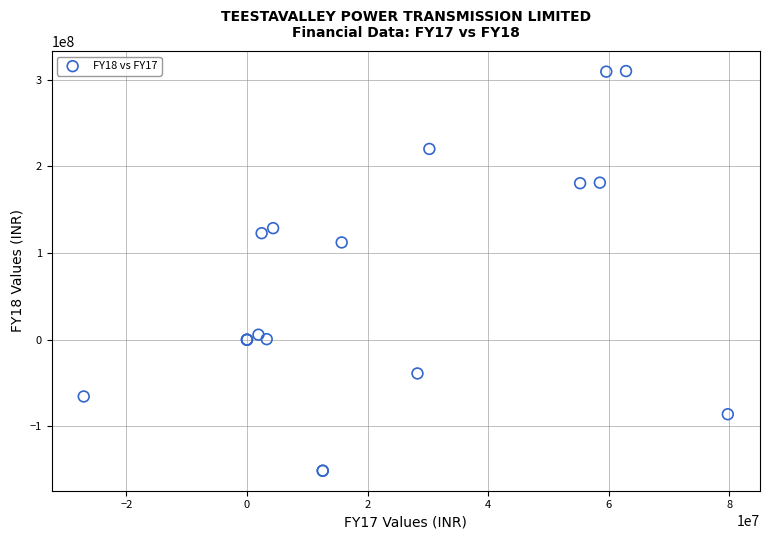

What Y value in the scatter plot is closest to 79404000?

112266000